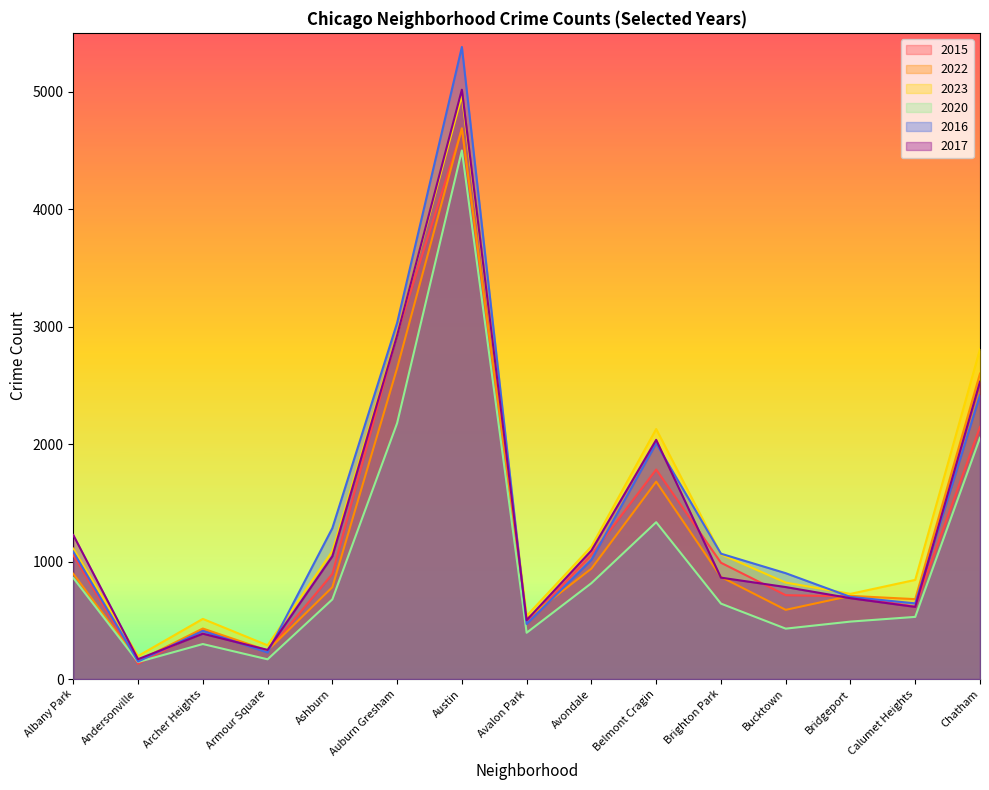

Between which two adjacent categories do 2017 and 2023 first intersect?

Albany Park and Andersonville